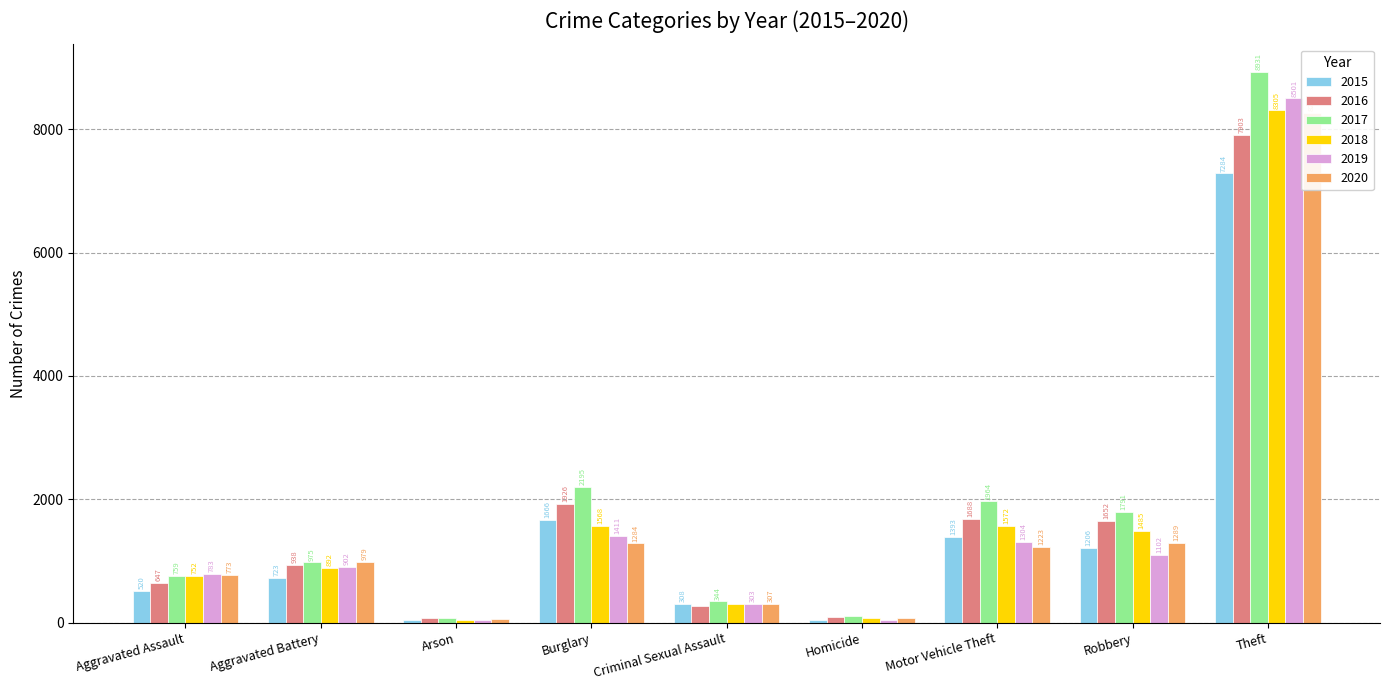

What is the difference between the highest and lowest values at Homicide?

54